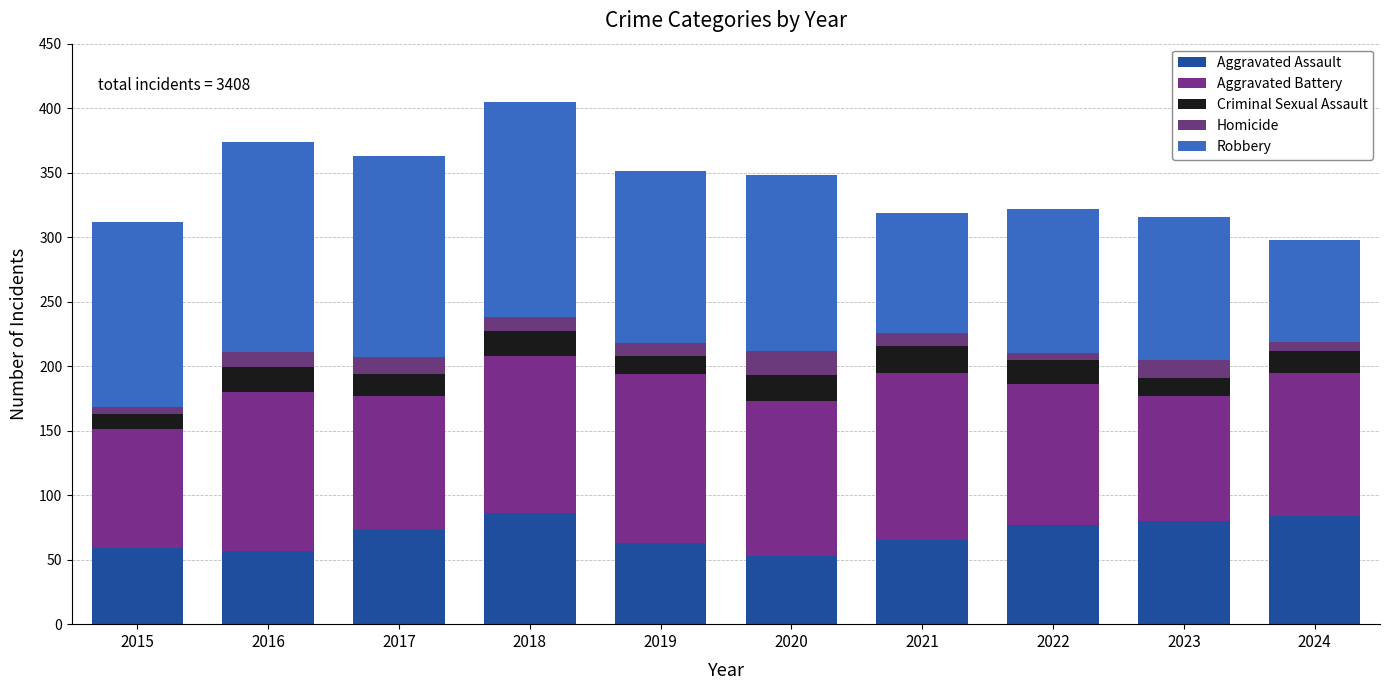

What is the difference between the second highest and second lowest values in the Aggravated Assault series?

27